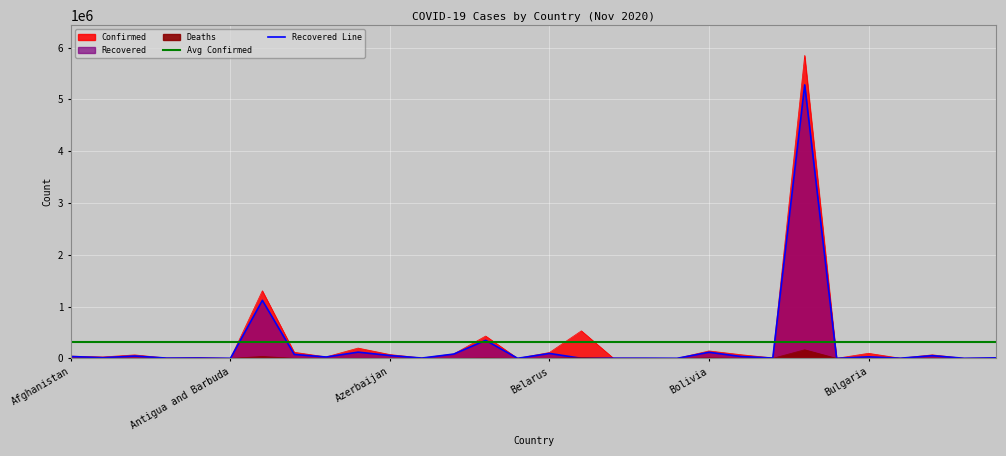

Which series changed the most between Azerbaijan and Cabo Verde?

Confirmed